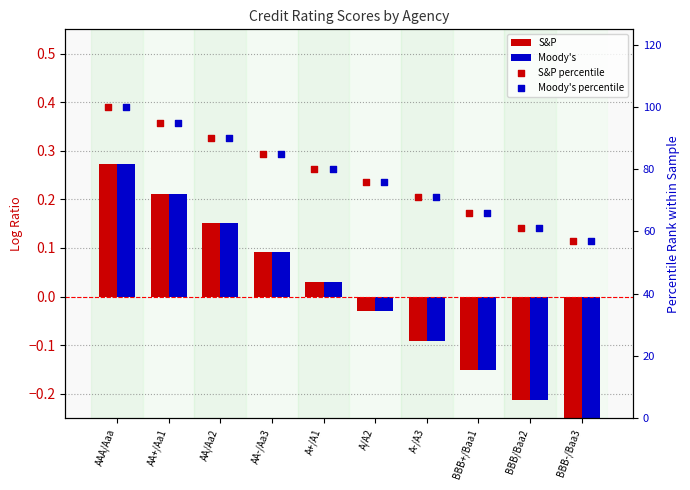

Which series contains the highest Y value?

S&P percentile